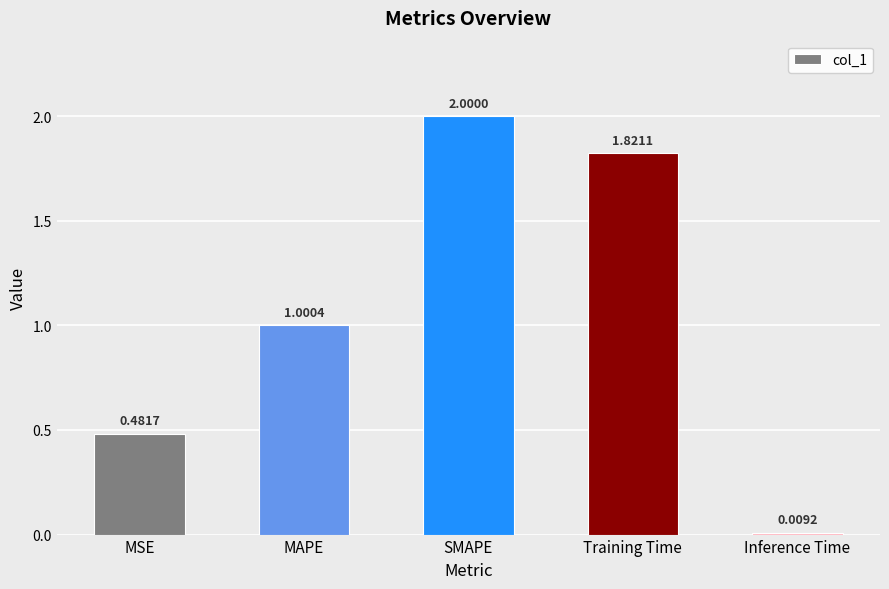

The chart shows a value of 2.9 at Training Time. True or false?

False